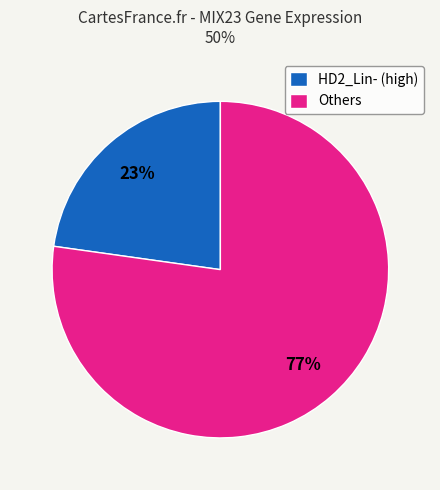

Does any single category account for the majority?

Yes